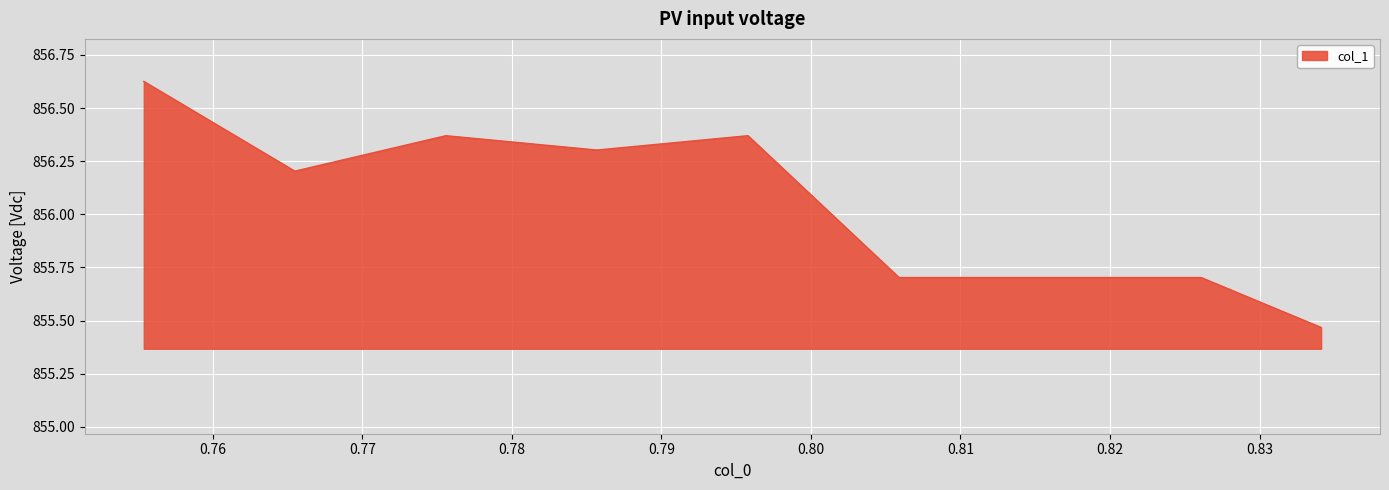

Does the chart have visible grid lines?

Yes